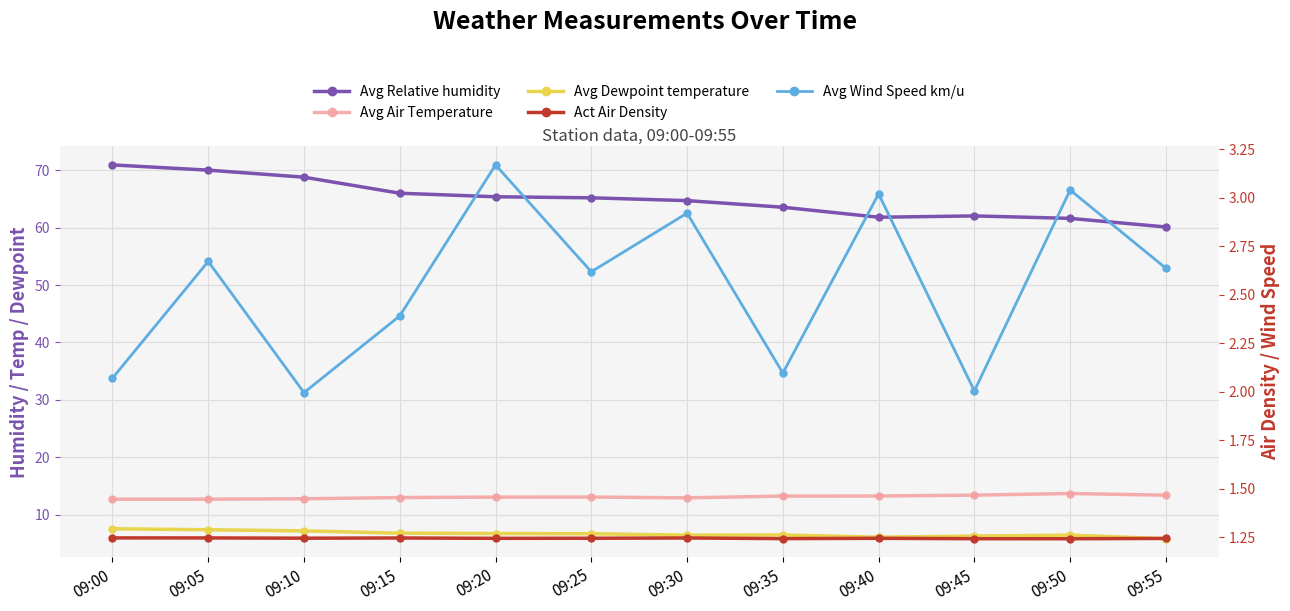

True or false: Avg Wind Speed km/u and Avg Relative humidity cross at least once.

False